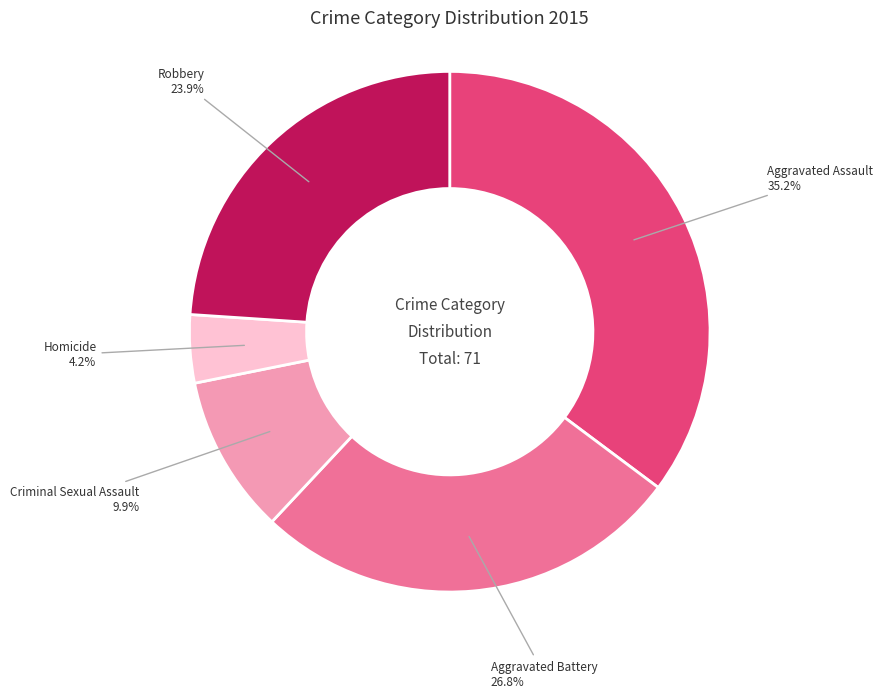

Is there a majority slice in this chart?

No